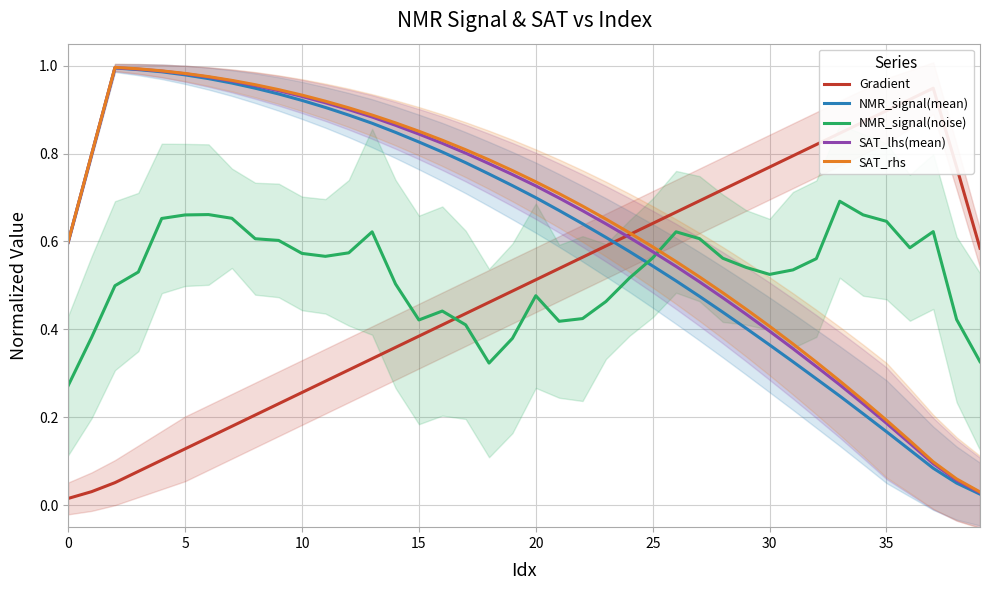

How many intersections are there between SAT_lhs(mean) and NMR_signal(noise)?

1